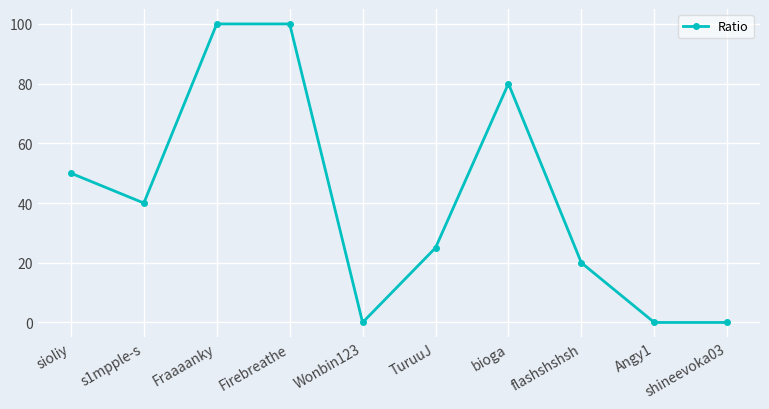

True or false: the data shows 35 at flashshshsh.

False